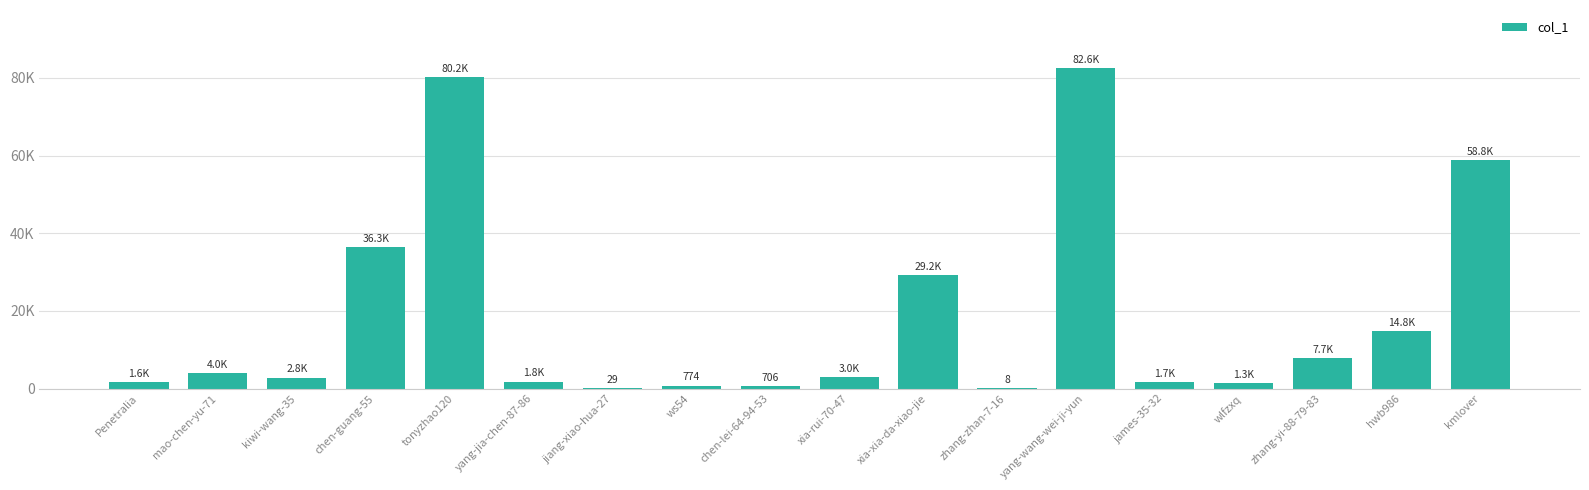

What is the sum of all values?

327295